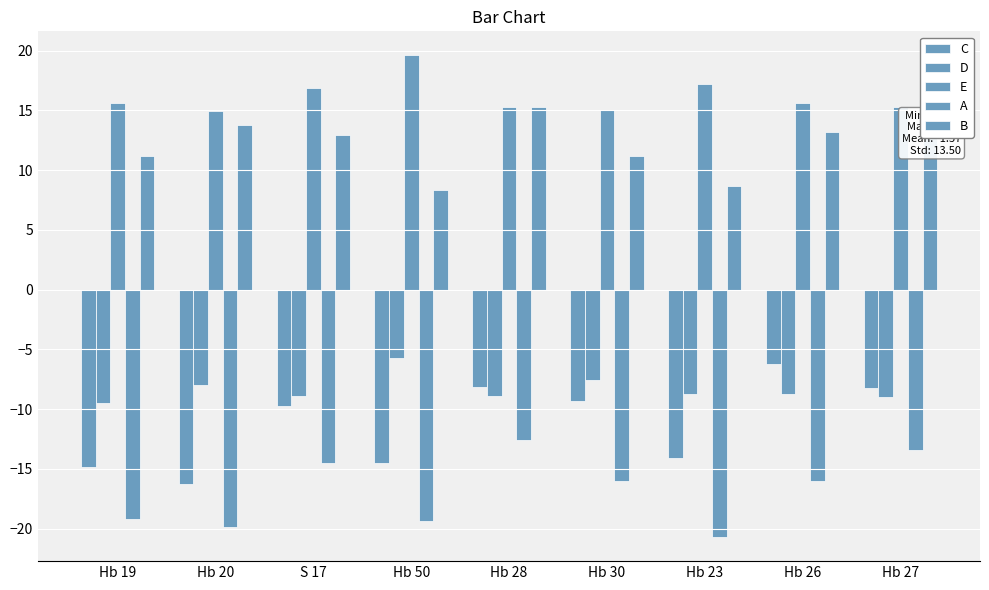

Rank the series at Hb 23 from highest to lowest value.

E, B, D, C, A